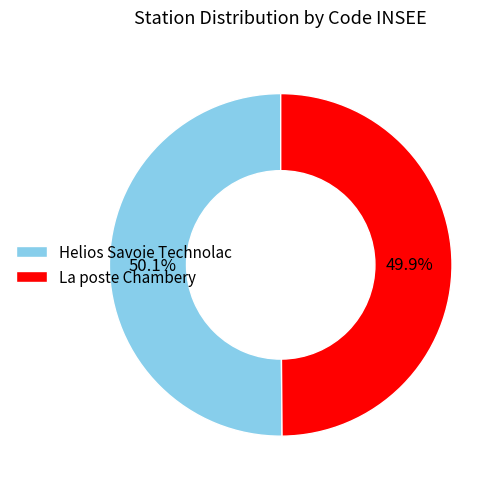

What is the ratio of the value at Helios Savoie Technolac to the value at La poste Chambery?

1.0